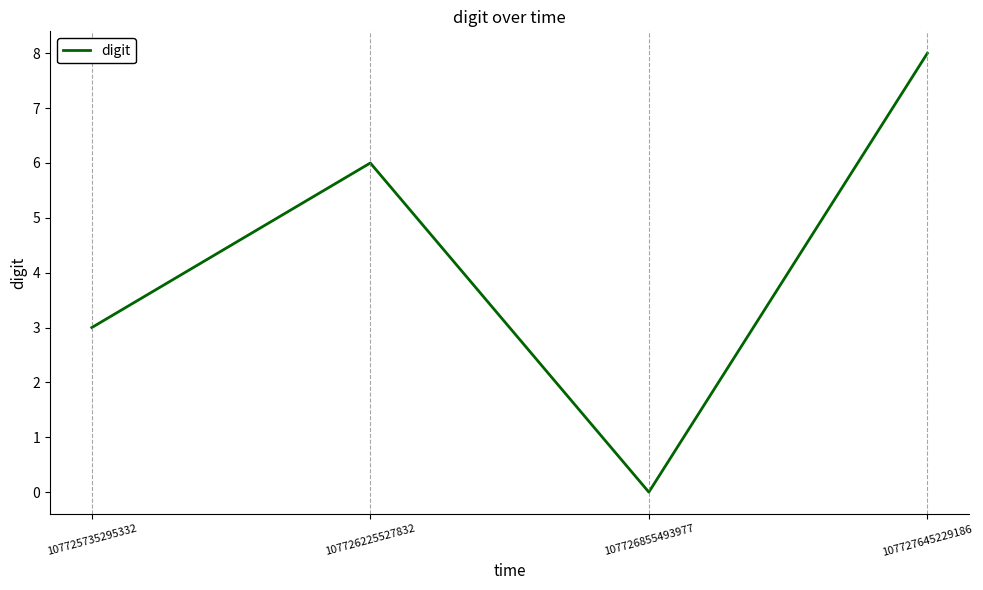

How many positive values are there?

3